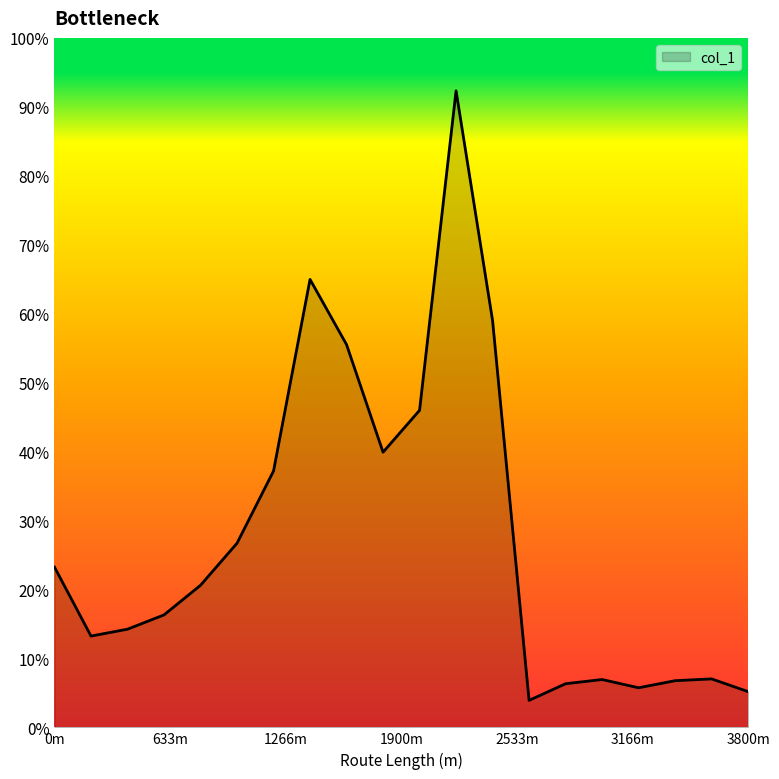

Is this an area chart (filled region under the line)?

Yes